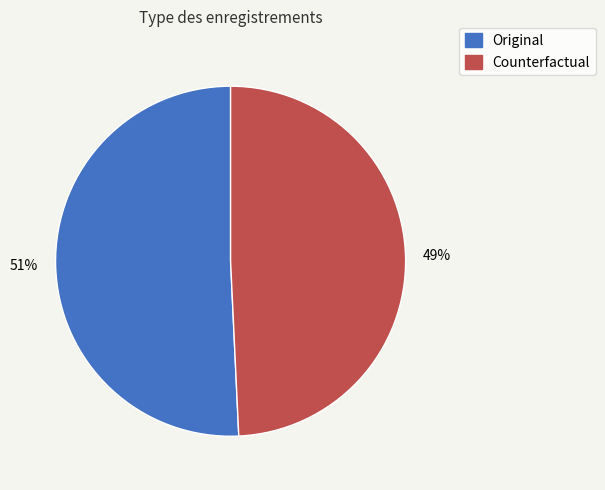

To the nearest percent, what portion does Counterfactual represent?

49%